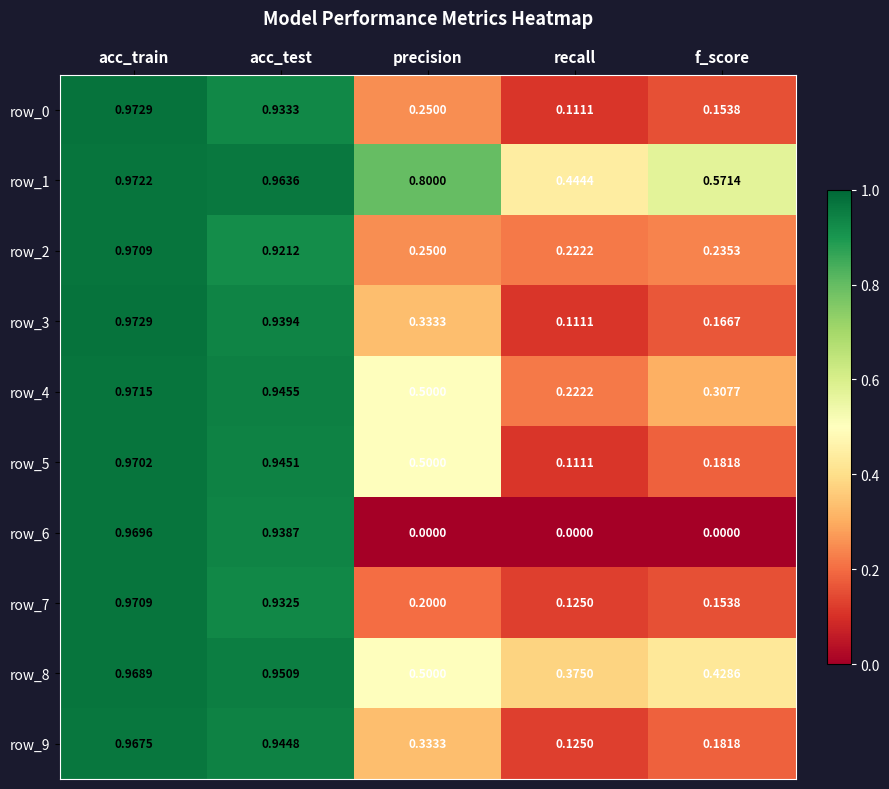

Which category has the highest value in the row_5 series?

acc_train